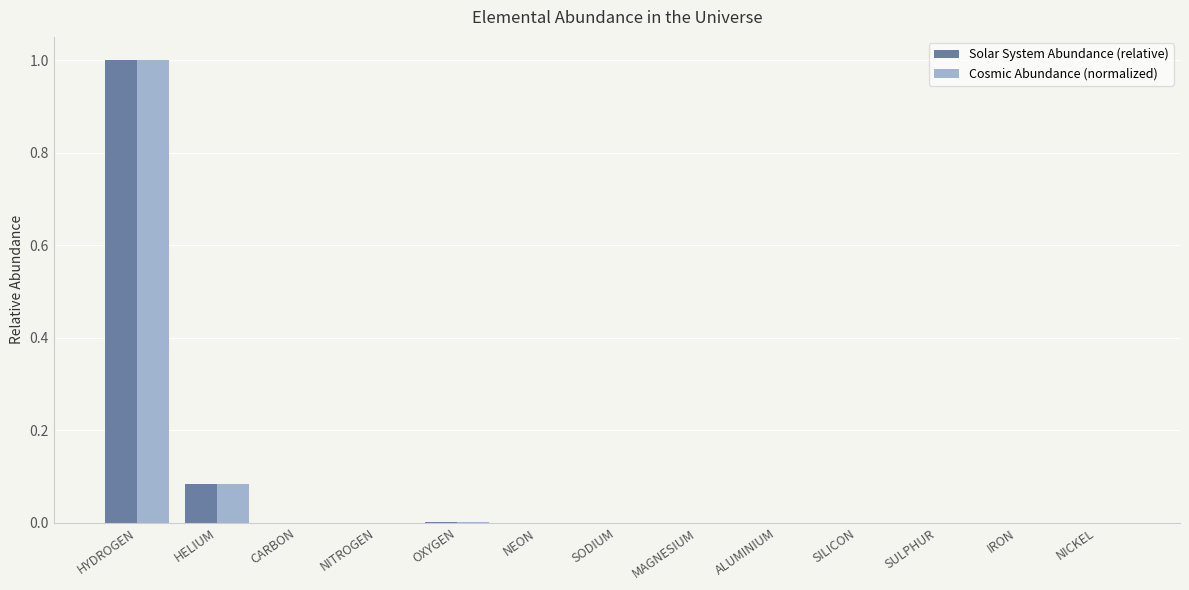

Which category has the highest value in the Cosmic Abundance (normalized) series?

HYDROGEN